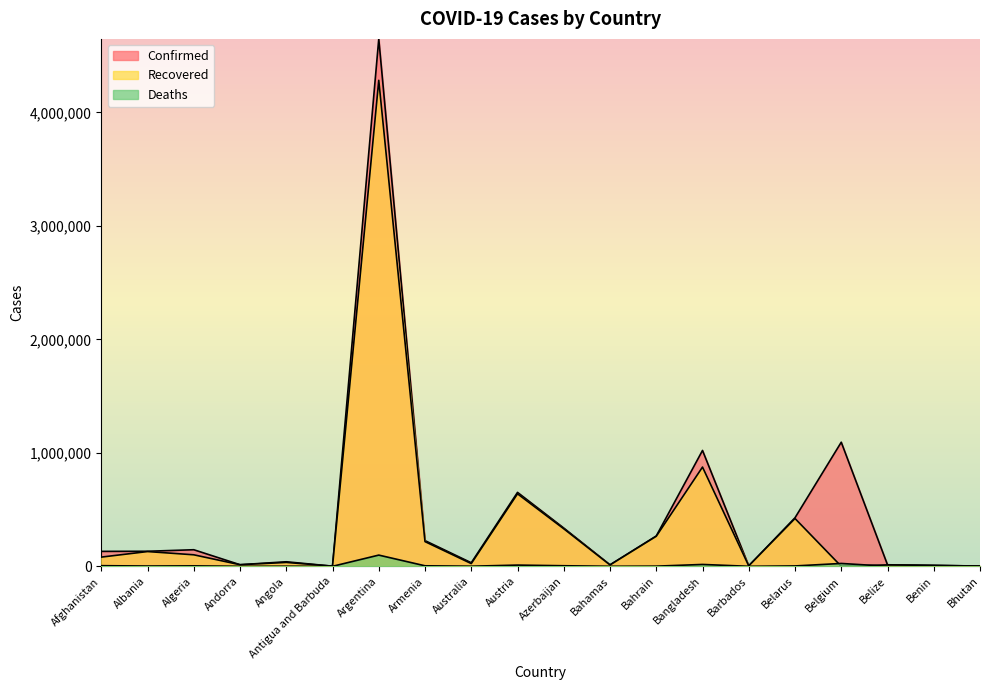

Between Algeria and Barbados, which series saw the biggest shift?

Confirmed